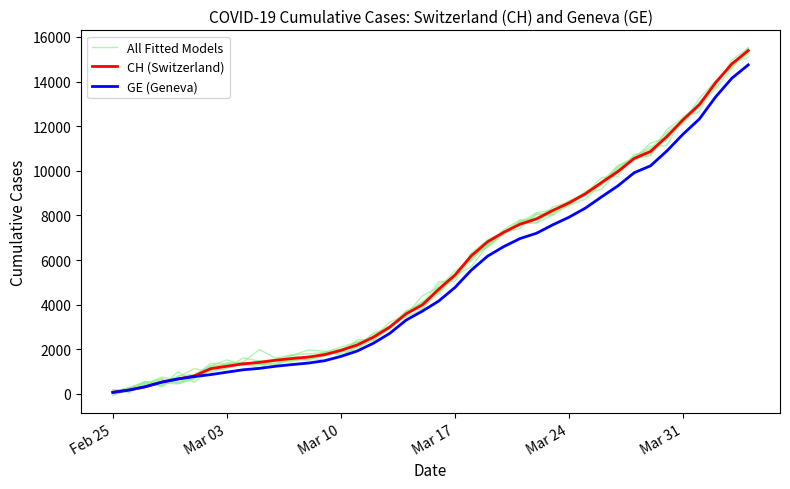

Reading right to left, transcribe all the data shown in this chart.

All Fitted Models: 15419.5	14597.8	13663.0	12996.3	12103.9	11652.4	10708.3	10556.0	10246.8	9386.7	8926.2	8473.9	8279.4	7671.4	7626.6	7167.3	6604.3	6200.1	5296.1	4910.8	3781.2	3453.8	3045.1	2396.1	2110.7	1696.3	1475.0	1692.3	1519.1	1444.5	1497.4	1281.6	1358.1	1369.9	774.9	637.9	760.5	422.2	156.3	146.5
CH (Switzerland): 15390.0	14797.0	13957.0	12965.0	12287.0	11529.0	10867.0	10558.0	9969.0	9477.0	8970.0	8564.0	8223.0	7844.0	7610.0	7249.0	6818.0	6190.0	5330.0	4691.0	3993.0	3590.0	2998.0	2548.0	2195.0	1955.0	1762.0	1656.0	1589.0	1514.0	1416.0	1352.0	1243.0	1133.0	810.0	673.0	532.0	325.0	177.0	72.0
GE (Geneva): 14748.0	14155.0	13315.0	12323.0	11645.0	10887.0	10225.0	9916.0	9327.0	8835.0	8328.0	7922.0	7581.0	7202.0	6968.0	6607.0	6176.0	5548.0	4773.0	4164.0	3712.0	3309.0	2717.0	2277.0	1924.0	1684.0	1491.0	1385.0	1318.0	1243.0	1148.0	1084.0	977.0	868.0	780.0	673.0	532.0	325.0	177.0	72.0